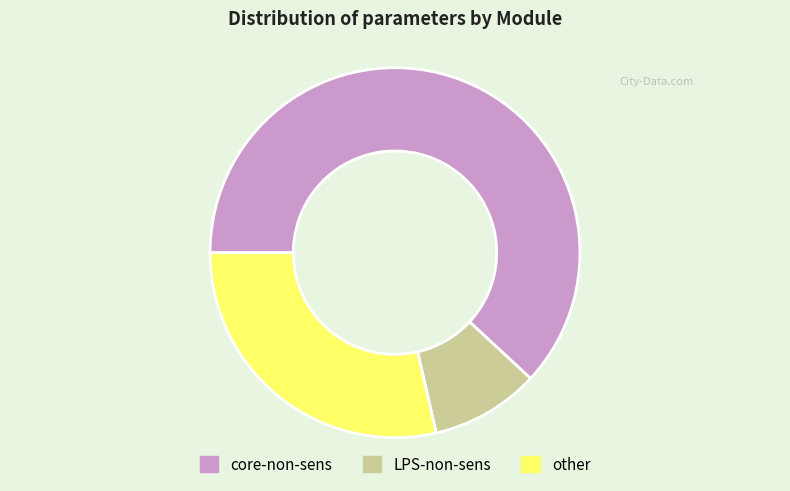

Combined, do core-non-sens and LPS-non-sens account for over 50%?

Yes